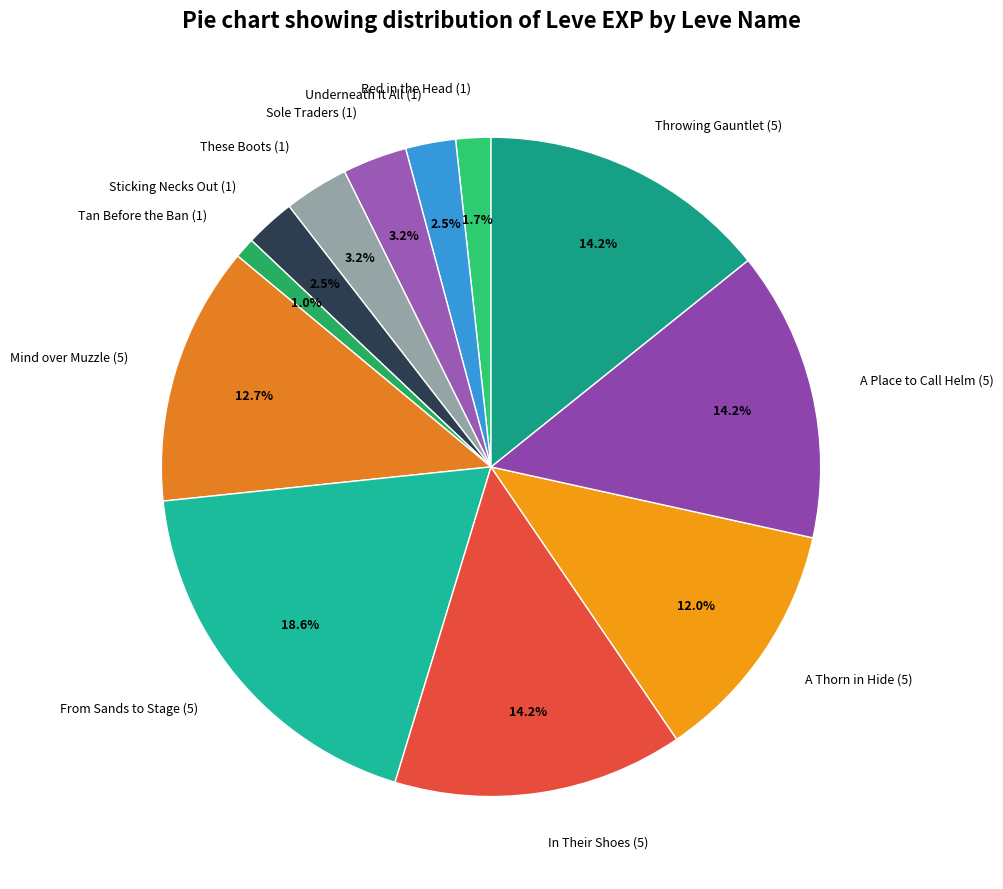

Which slice is the largest?

From Sands to Stage (5)